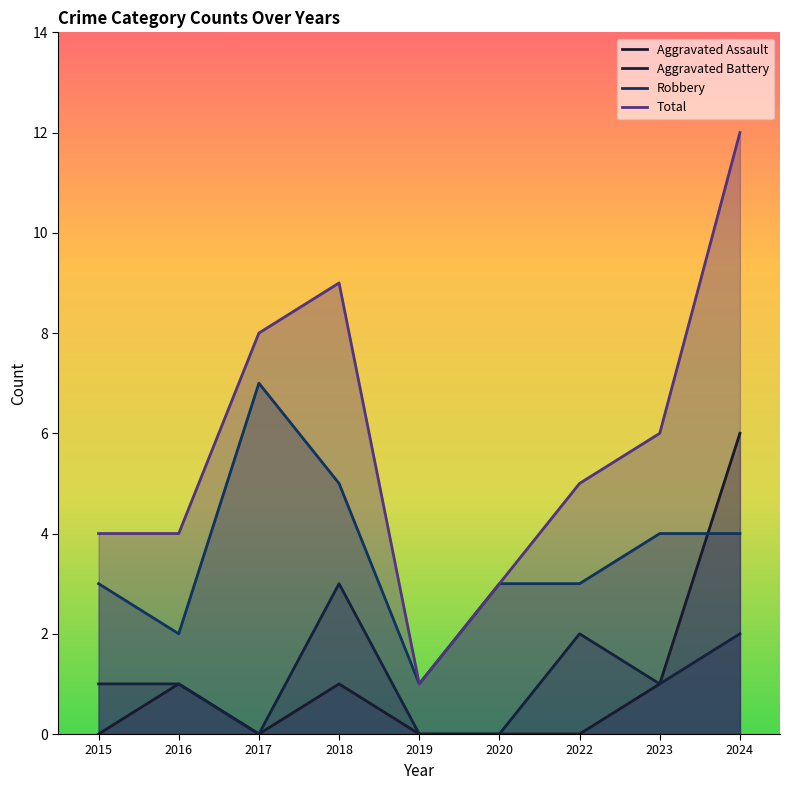

At which category does the chart reach its minimum across all series?

2015